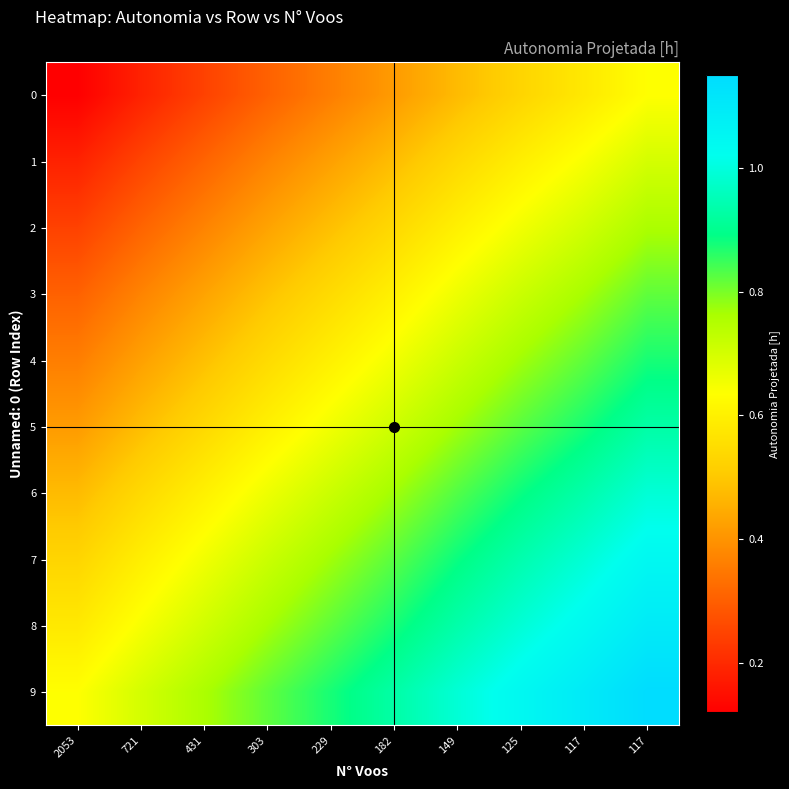

What is the total value across all series at 182?

6.8